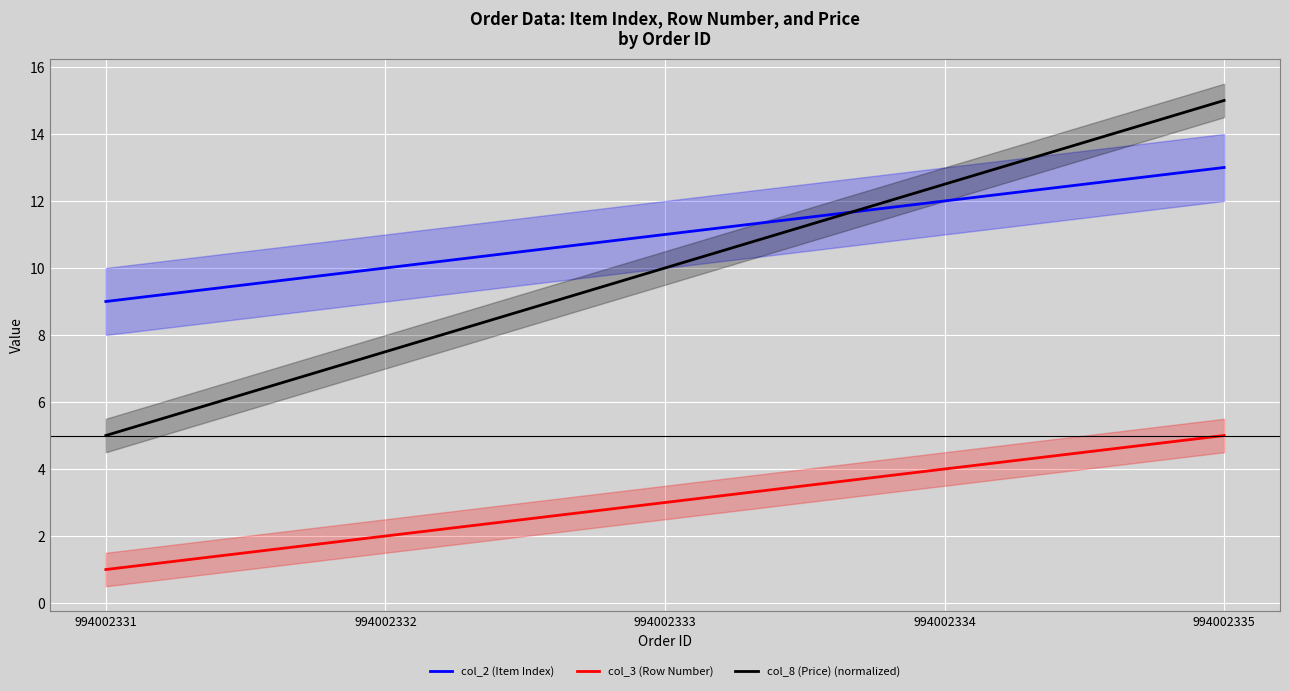

Reading left to right, list all the values displayed in this chart.

col_2 (Item Index): 9.0	10.0	11.0	12.0	13.0
col_3 (Row Number): 1.0	2.0	3.0	4.0	5.0
col_8 (Price) (normalized): 5.0	7.5	10.0	12.5	15.0